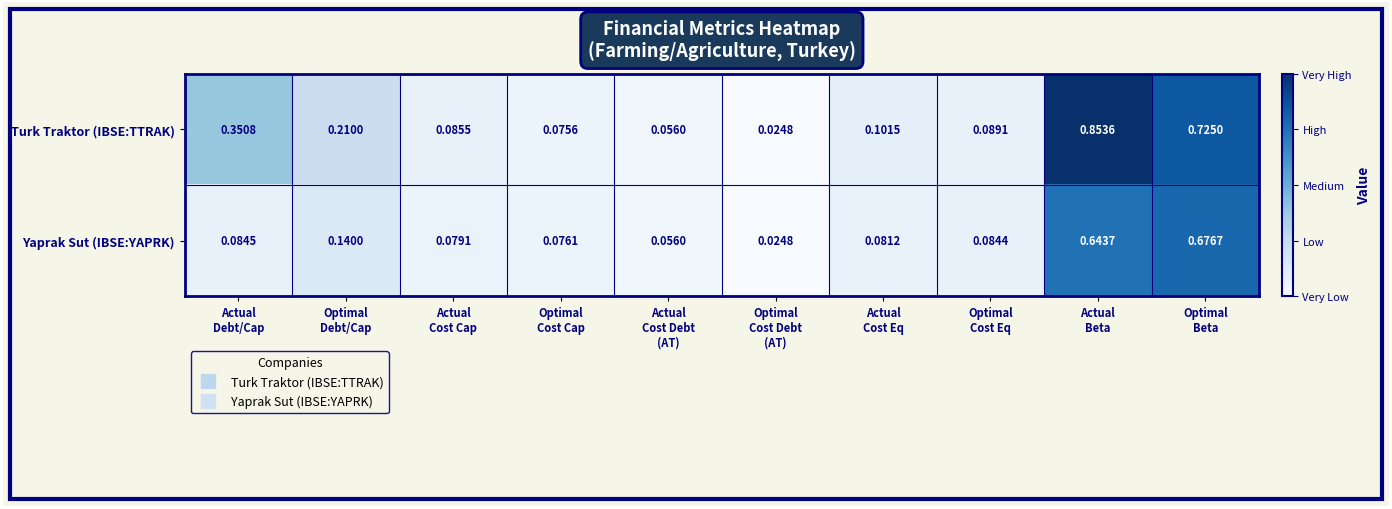

Which series has the largest total across all categories?

Turk Traktor (IBSE:TTRAK)